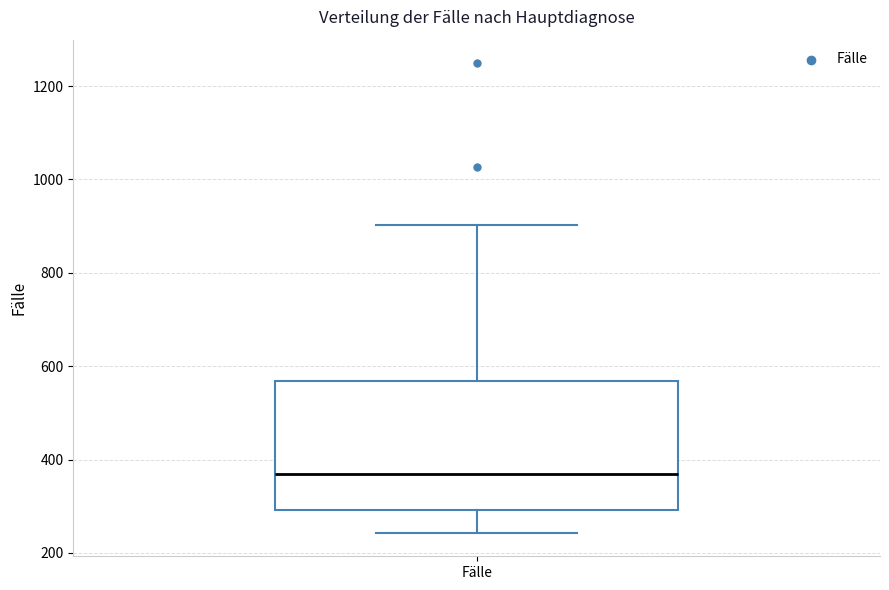

Read this box plot against the y-axis: the position of the median line, the range covered by the box, and the ends of both whiskers. The values are not printed on the chart, so give them approximately, as read against the axis.

median 360, box 300 to 560, whiskers 240 to 900